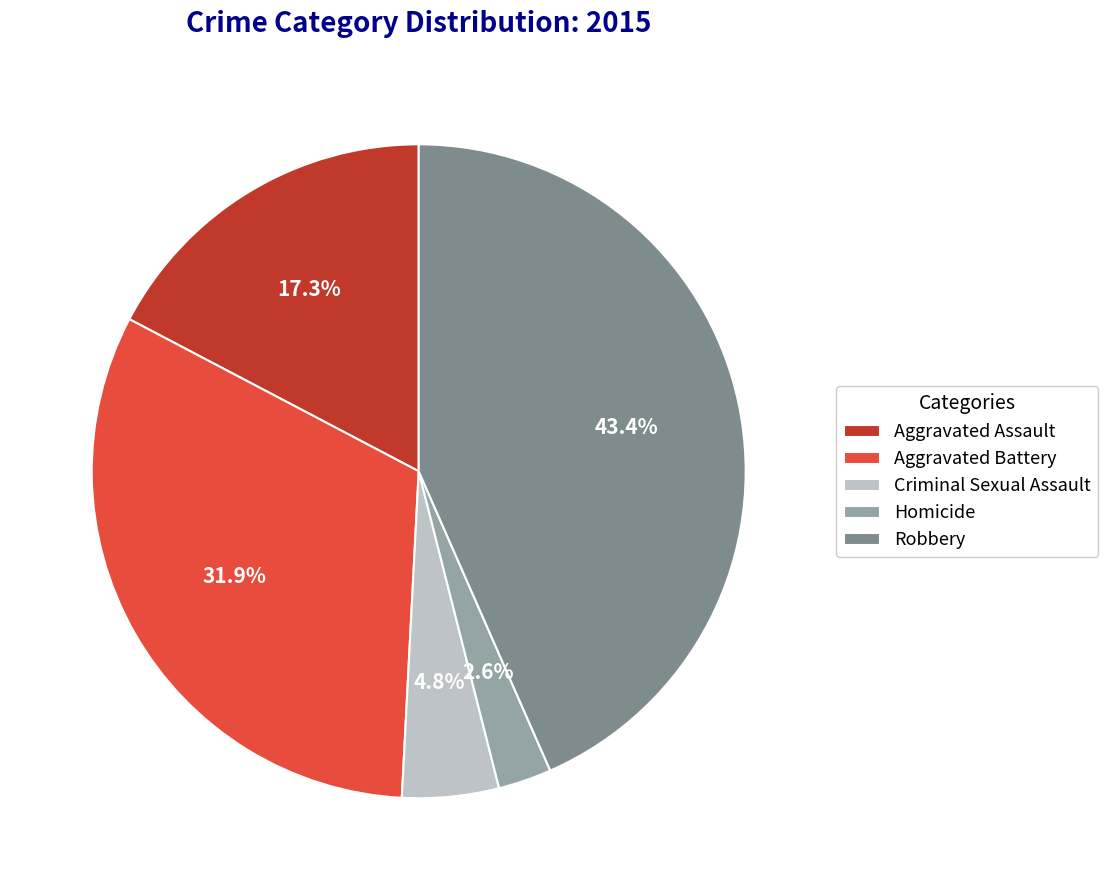

To the nearest percent, what is the average slice percentage?

20%